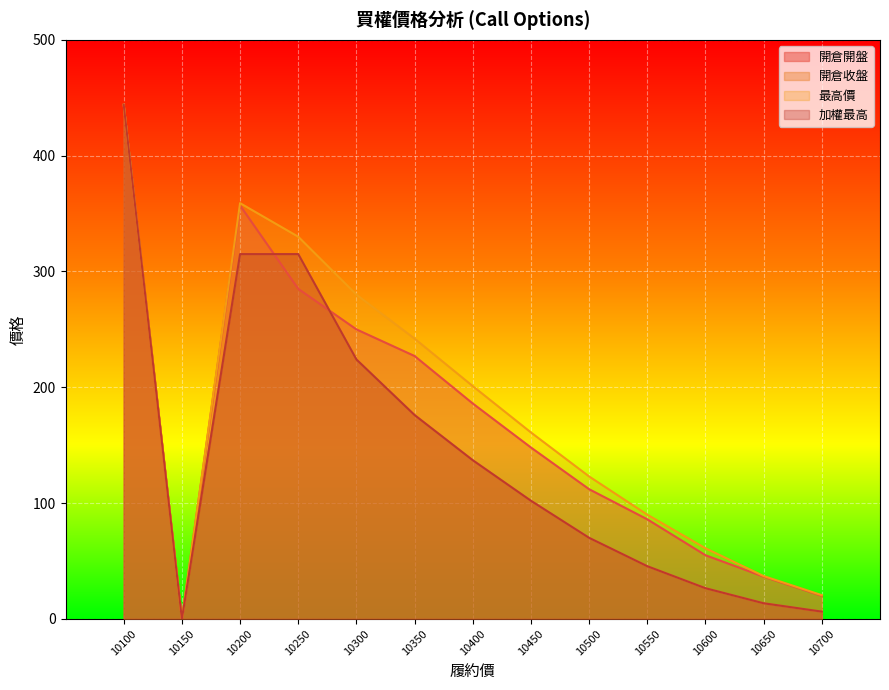

How many intersections are there between 開倉開盤 and 開倉收盤?

2